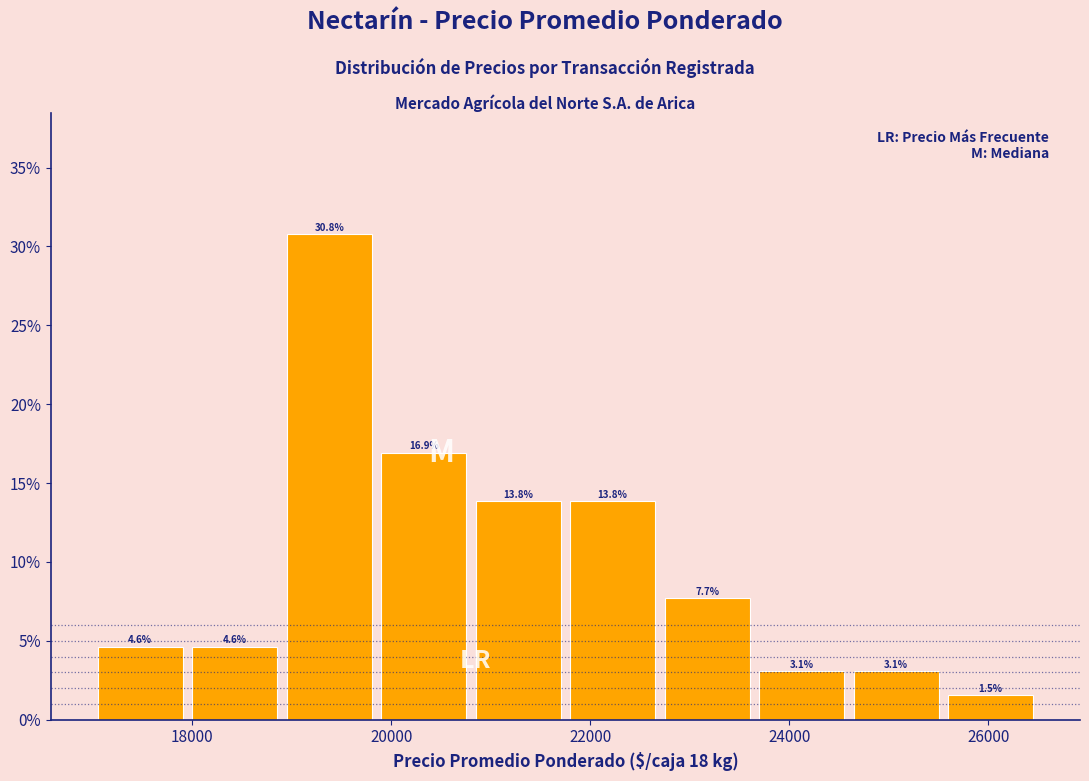

Reading left to right, transcribe this chart: for each bar, give the range it covers on the x-axis and its height. The bar edges are not printed on the chart, so give them approximately, as read against the axis.

17000 to 17950: 4.6
17950 to 18900: 4.6
18900 to 19850: 30.8
19850 to 20800: 16.9
20800 to 21750: 13.8
21750 to 22700: 13.8
22700 to 23650: 7.7
23650 to 24600: 3.1
24600 to 25550: 3.1
25550 to 26500: 1.5